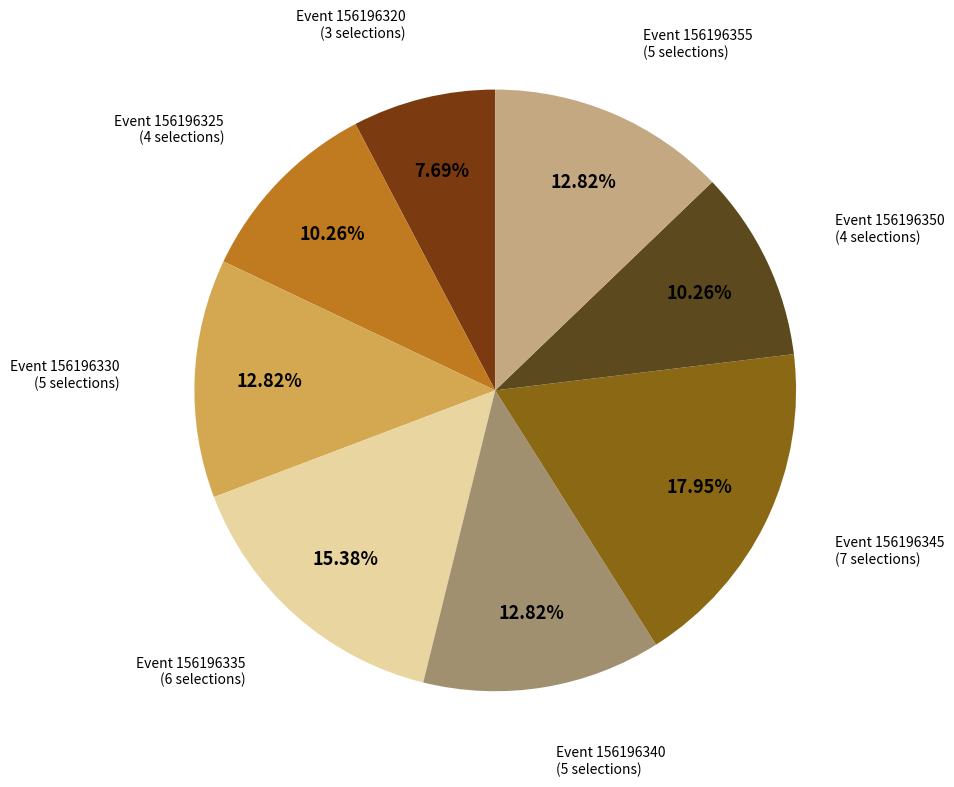

Which category has the smallest portion of the pie?

156196320